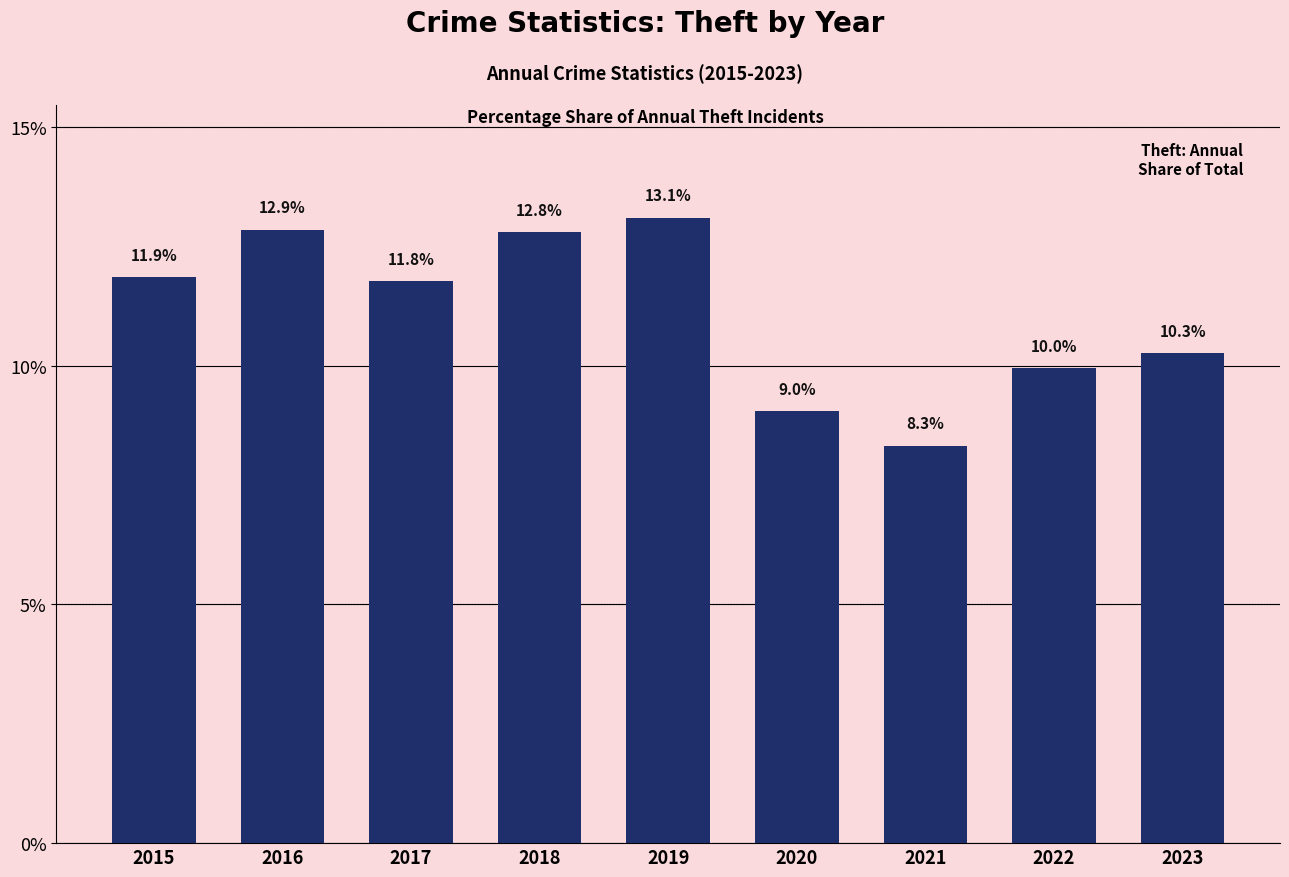

How many values are below 11?

4